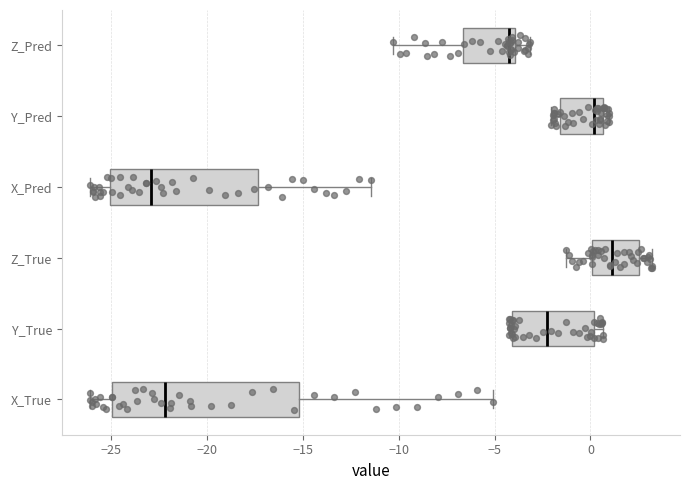

Where is the left edge of the box for X_Pred on the x-axis? The values are not printed on the chart, so give them approximately, as read against the axis.

-25.0